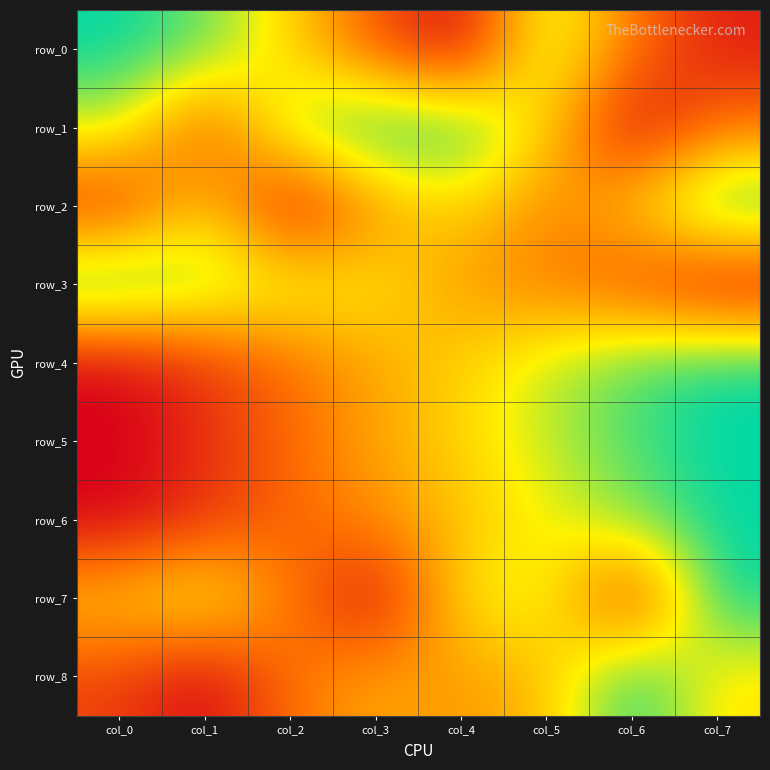

Which has a higher value, col_2 or col_3?

col_2